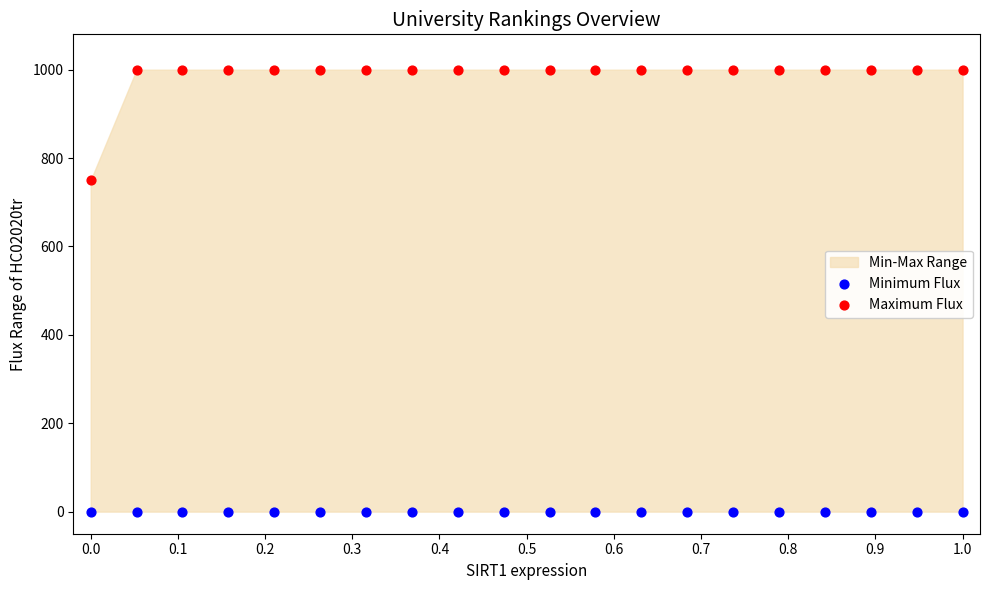

Which series contains the lowest Y value?

Minimum Flux